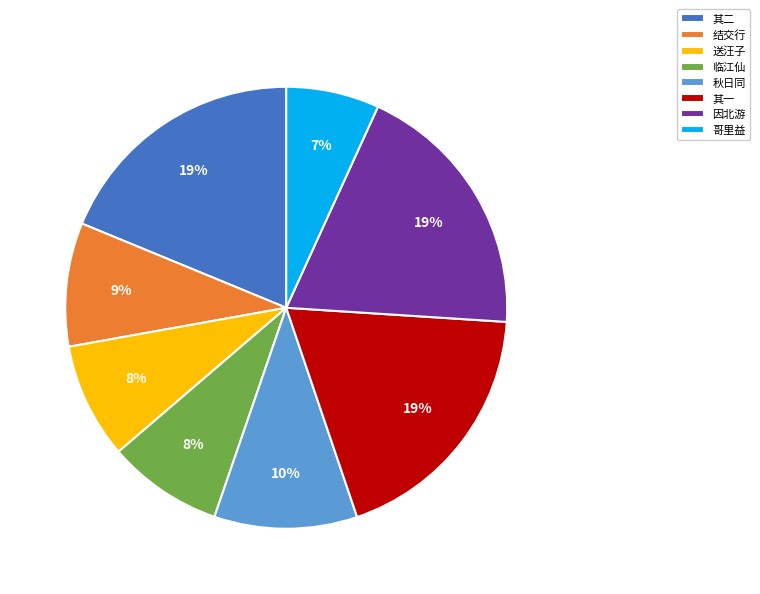

To the nearest percent, what is the average slice percentage?

12%